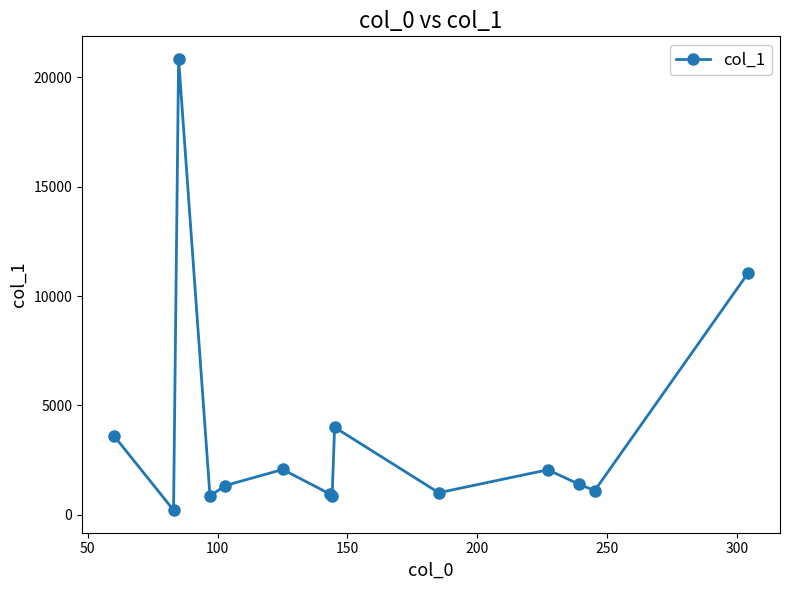

What is the average value?

3673.7